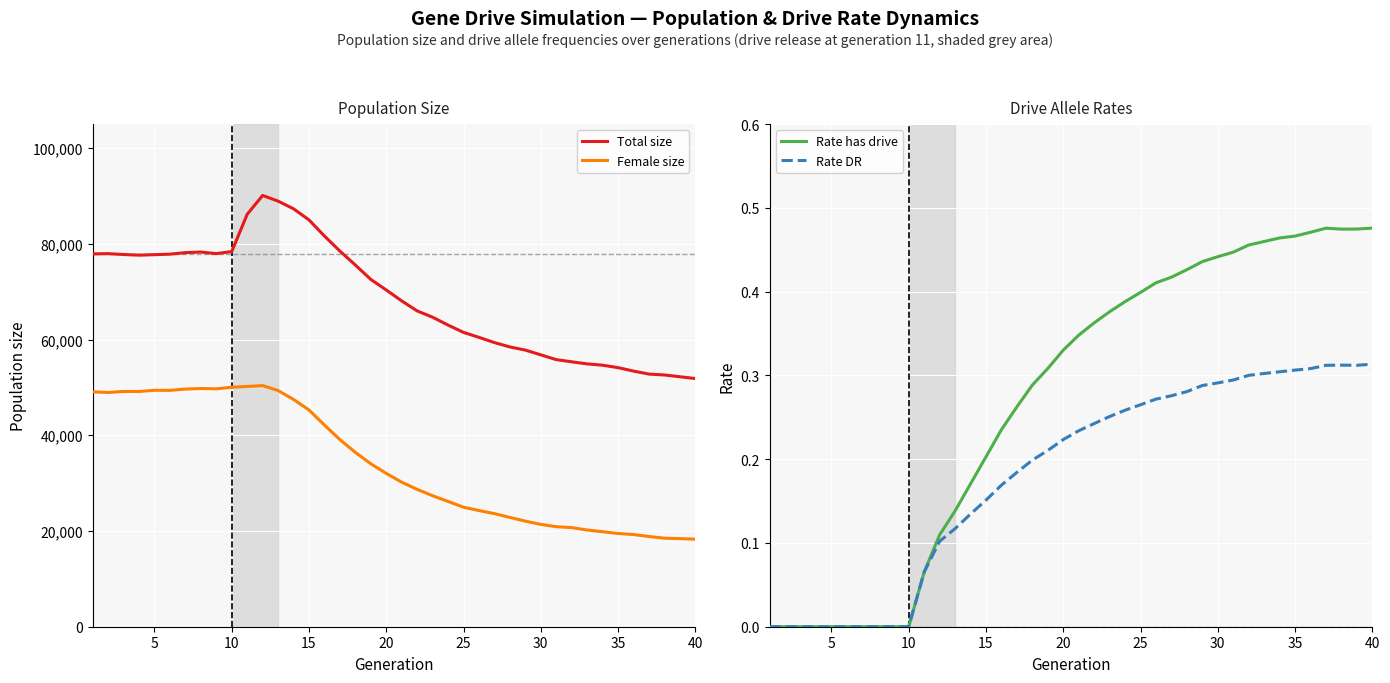

True or false: Female size and Total size intersect in this chart.

False